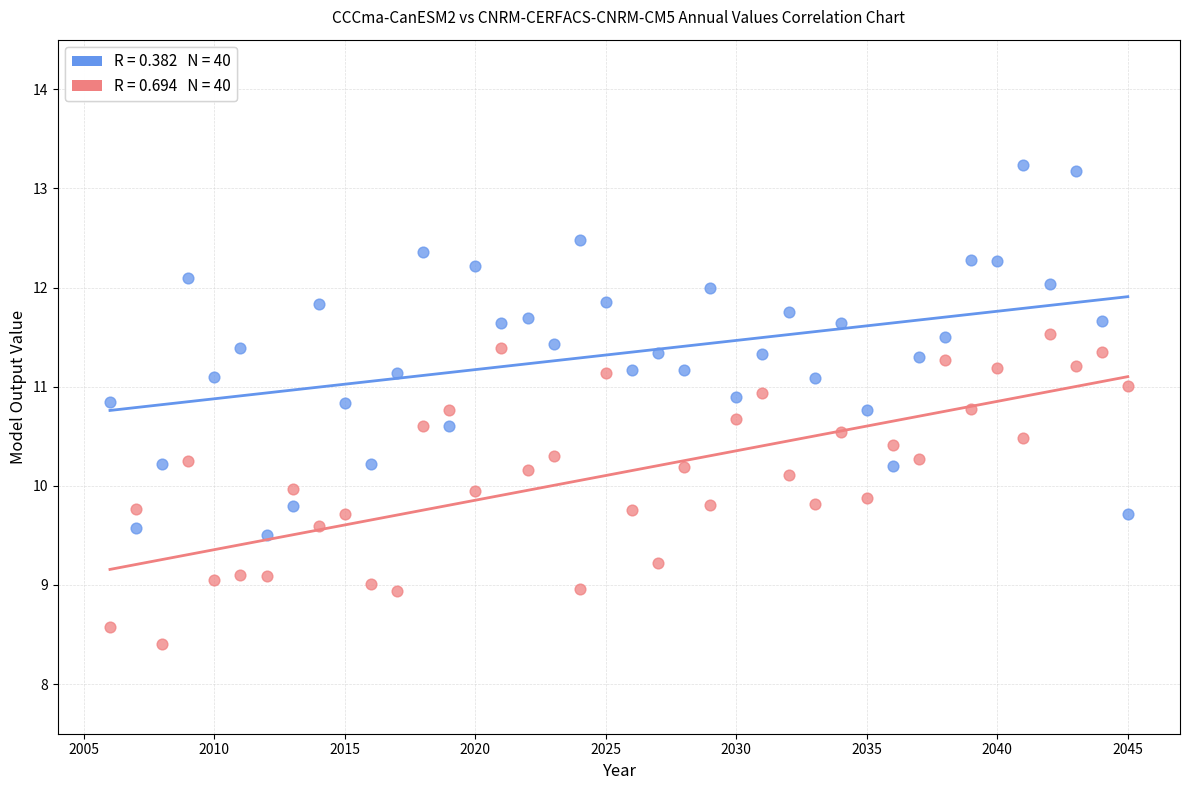

Across all data points, what is the range of X values (max minus min)?

39.0